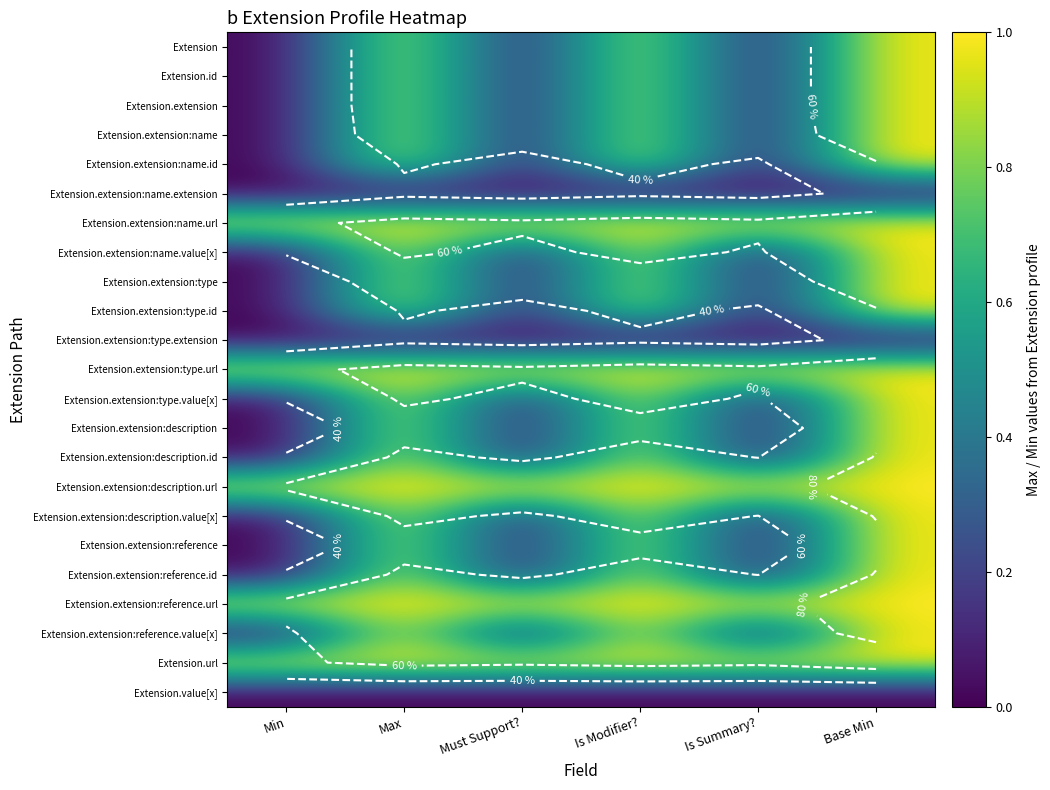

At how many categories does at least one series exceed 0?

6